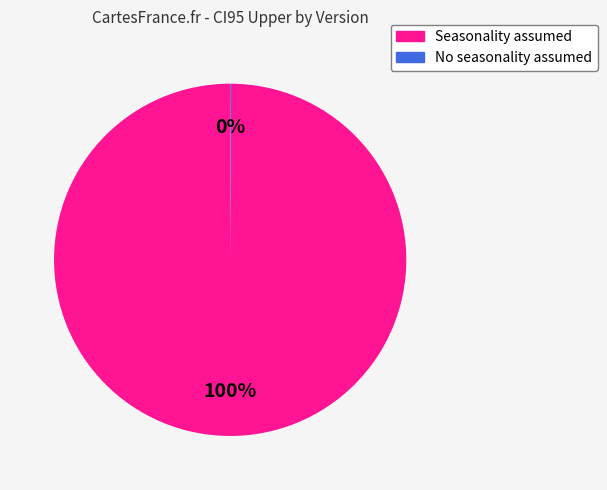

Which slice is the largest?

Seasonality assumed